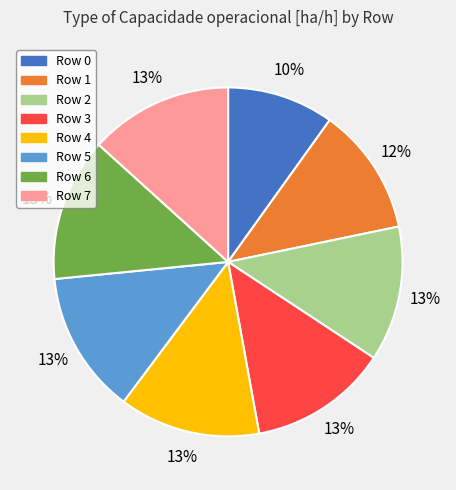

To the nearest percent, what is the difference between the largest and smallest slice percentages?

3%